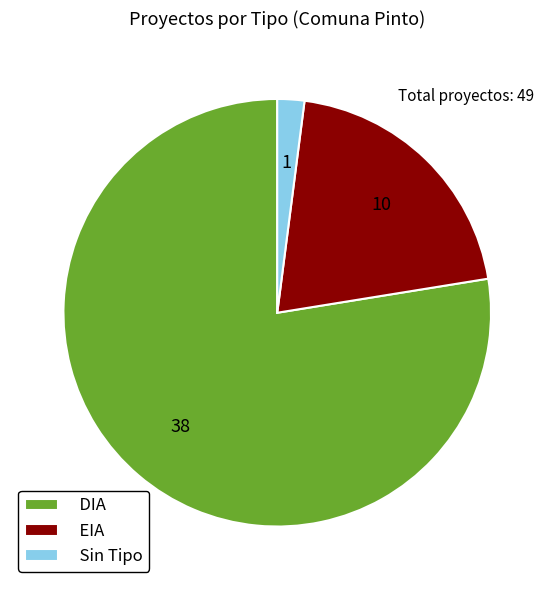

Combined, do DIA and EIA account for over 50%?

Yes